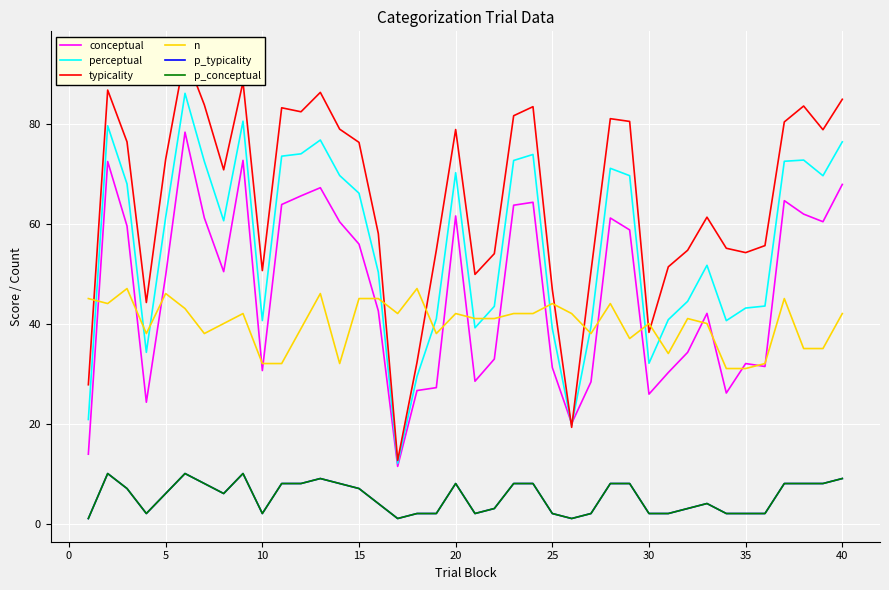

Which series has the widest spread of values?

typicality